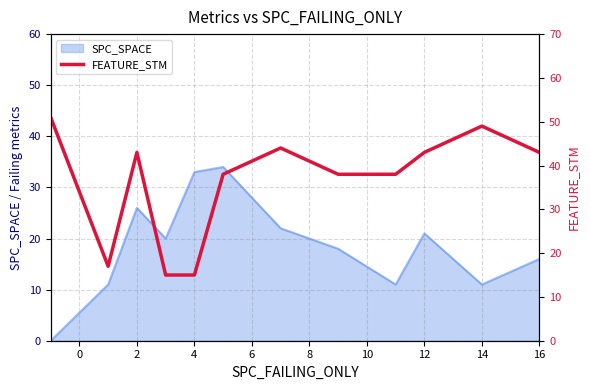

True or false: SPC_SPACE has a value of 16 at 16.

True